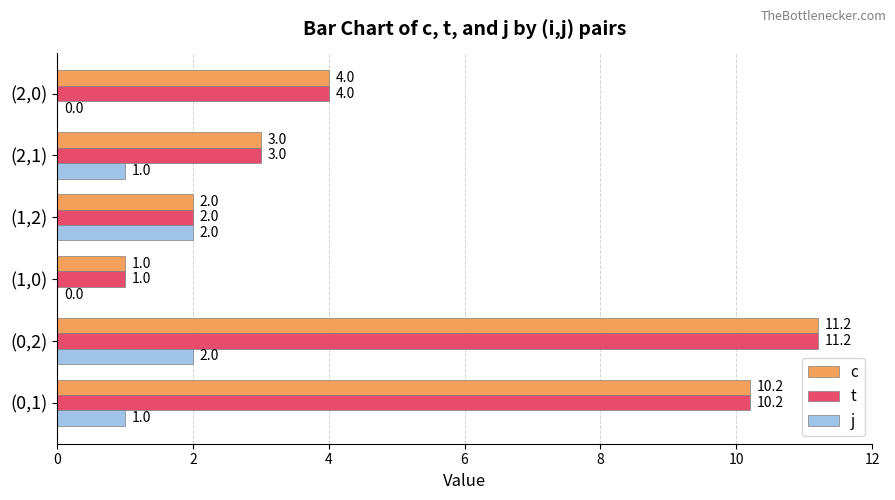

At which category is the sum across all series the highest?

(0,2)